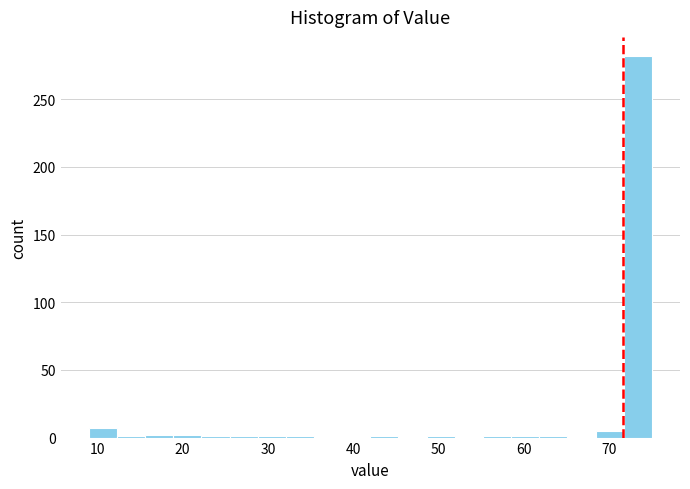

Around what value on the x-axis is the tallest bar? Give the approximate position of its centre, as read against the axis.

73